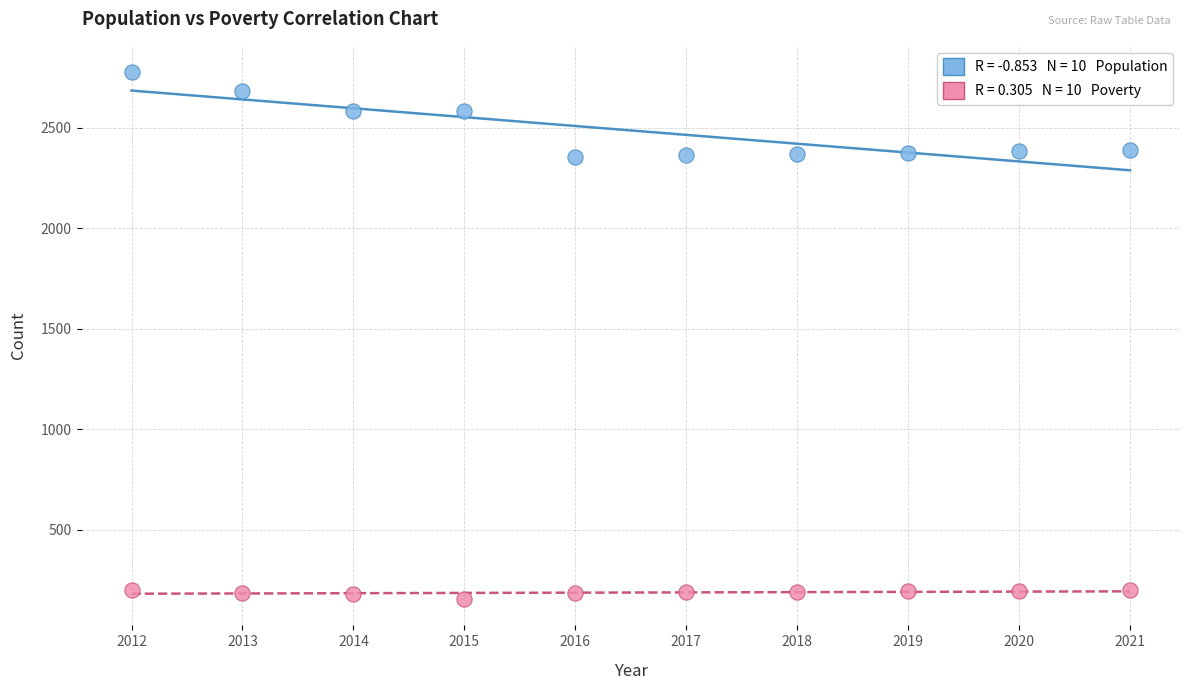

Across all data points, what is the range of X values (max minus min)?

9